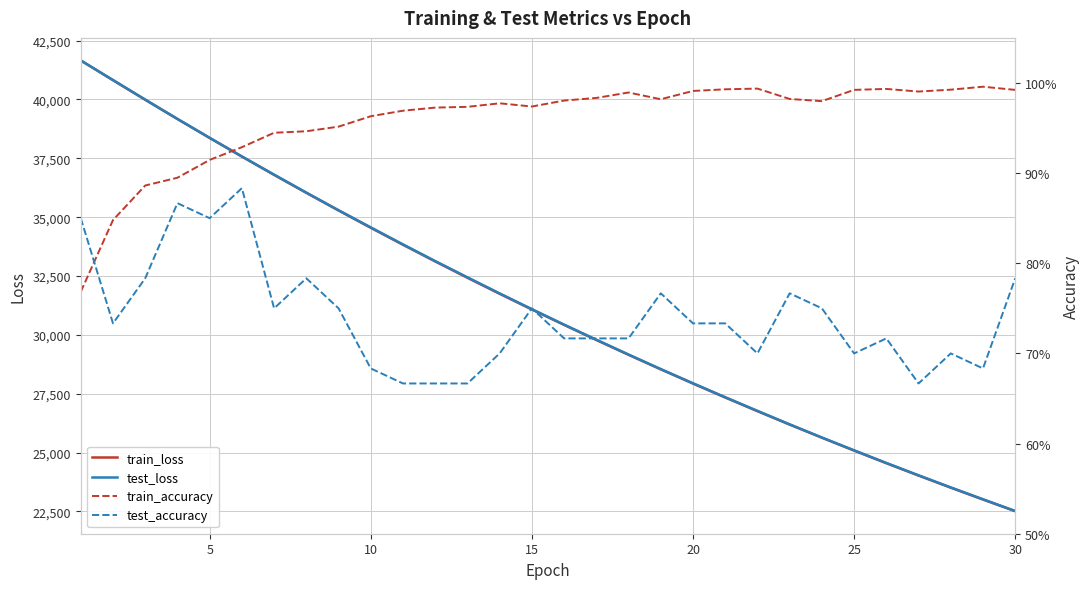

Which series has the widest spread of values?

train_loss